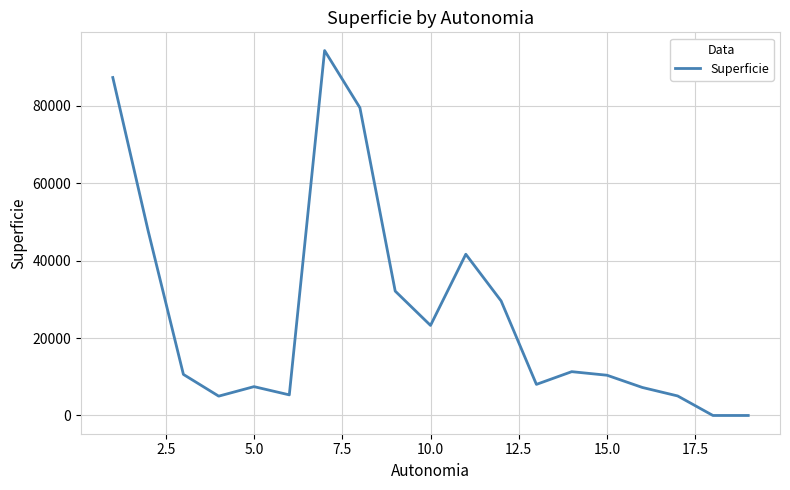

What is the greatest value displayed?

94223